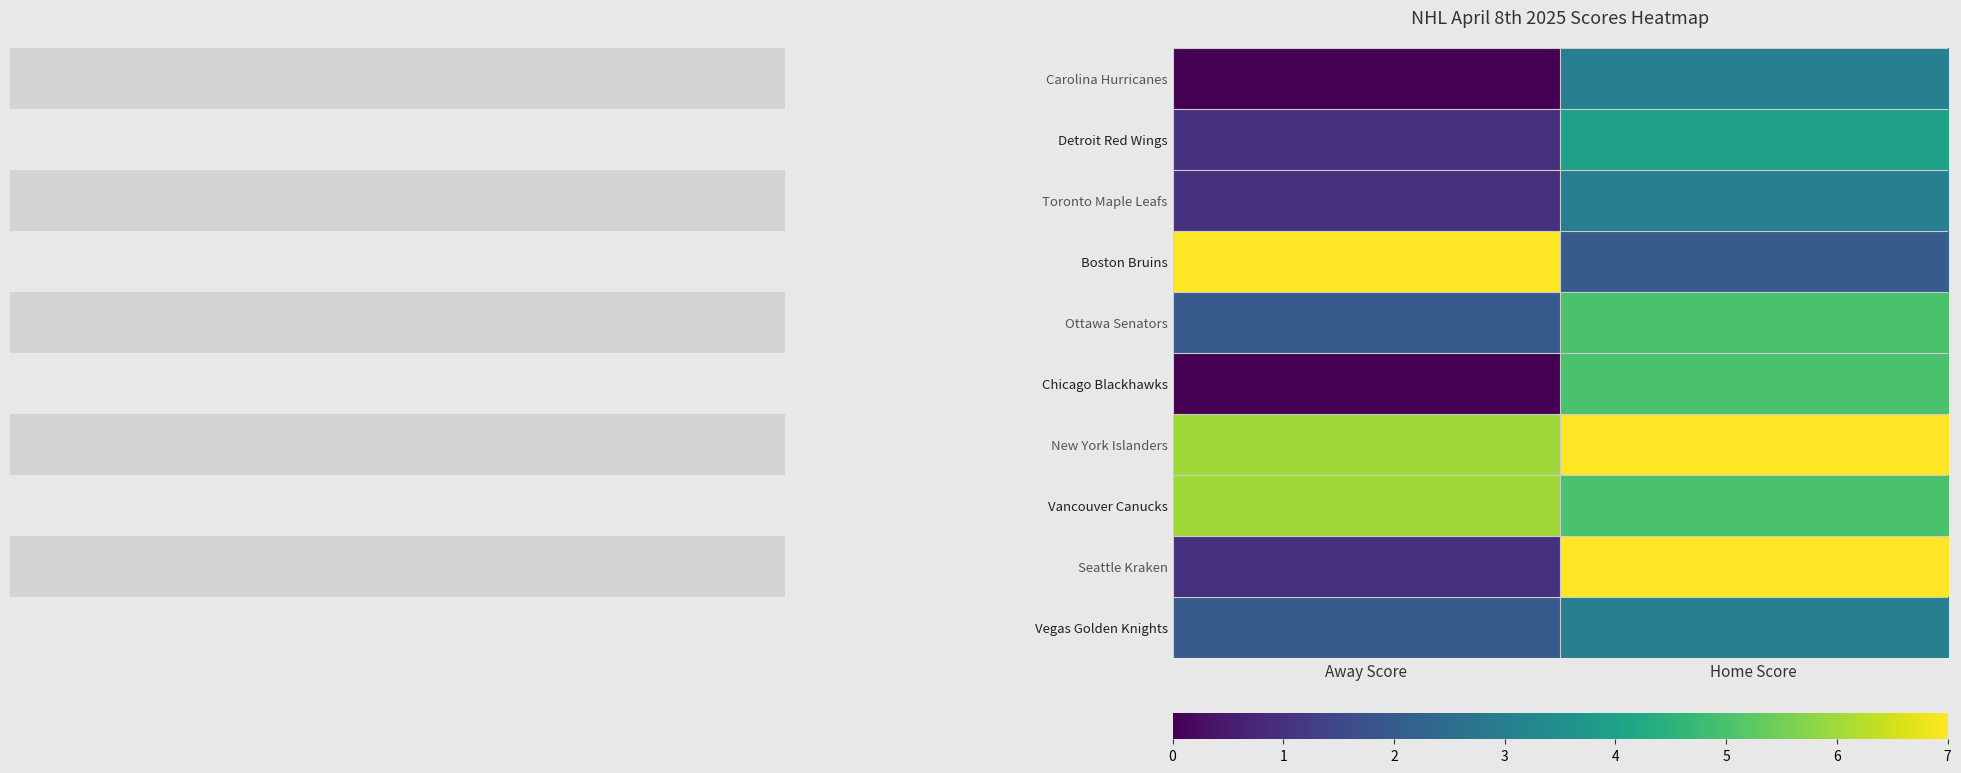

Which has a higher value, Home Score or Away Score?

Home Score